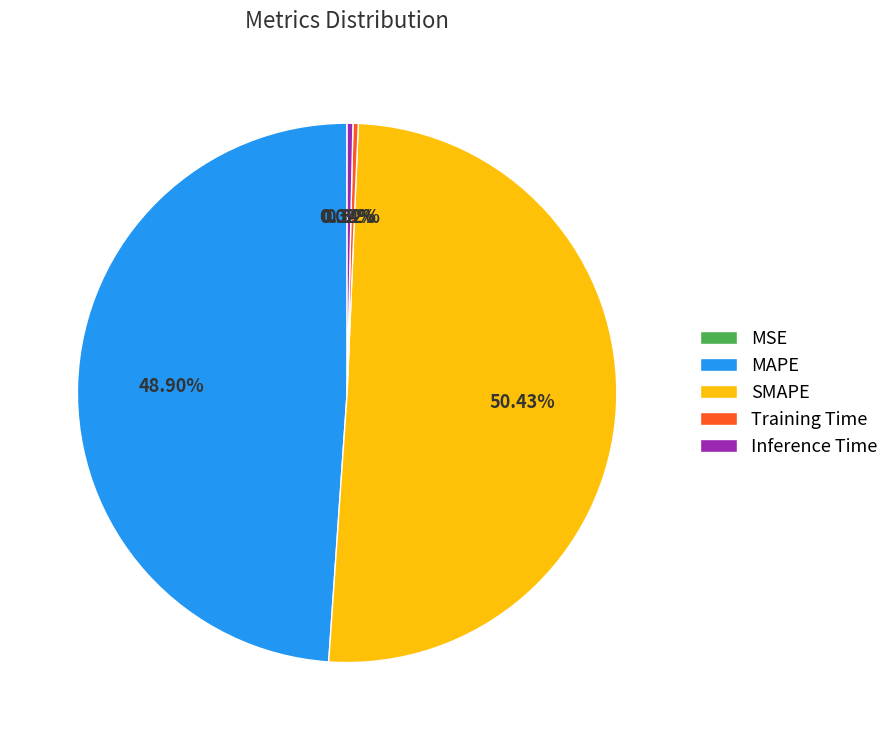

Which has a higher value, MAPE or Training Time?

MAPE